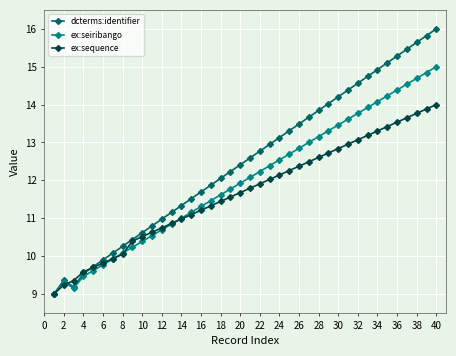

Which series has the largest range (max minus min)?

dcterms:identifier